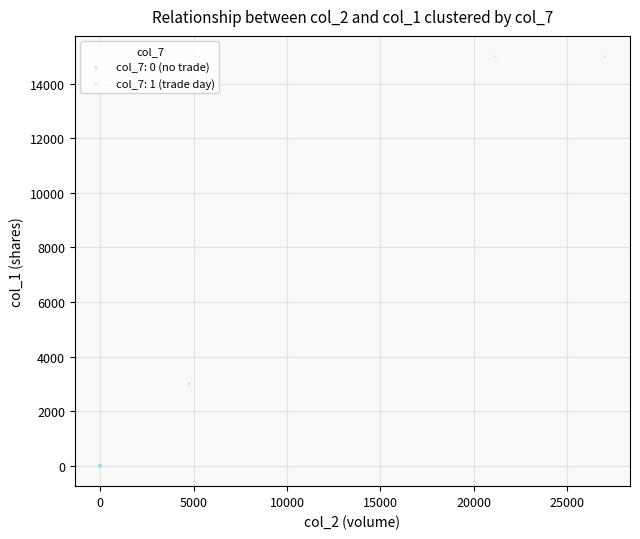

Which series reaches the maximum Y coordinate?

col_7: 1 (trade day)